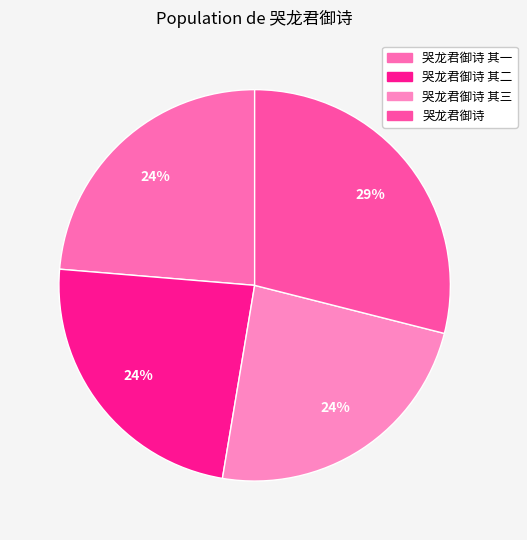

Which slice is the smallest?

哭龙君御诗 其一